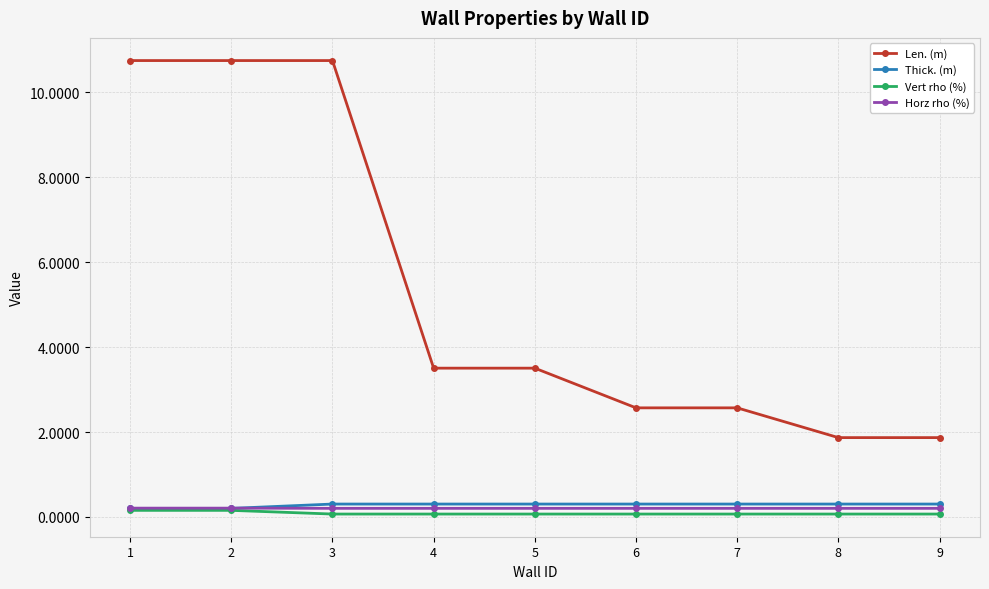

What is the value of the Horz rho (%) point at the 1st from the left?

0.2